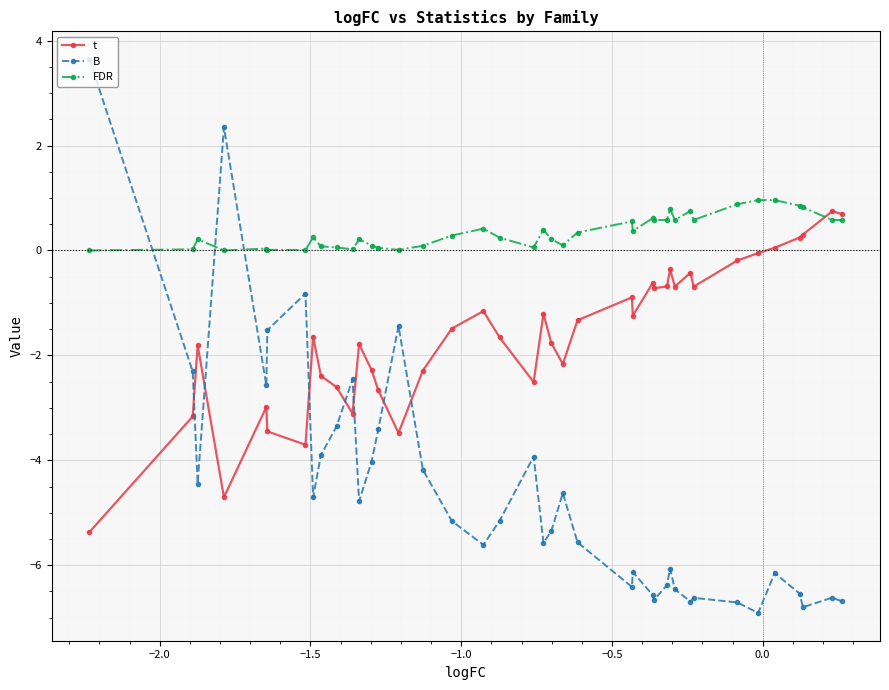

What is the value of the t point at the 18th from the left?

-1.2